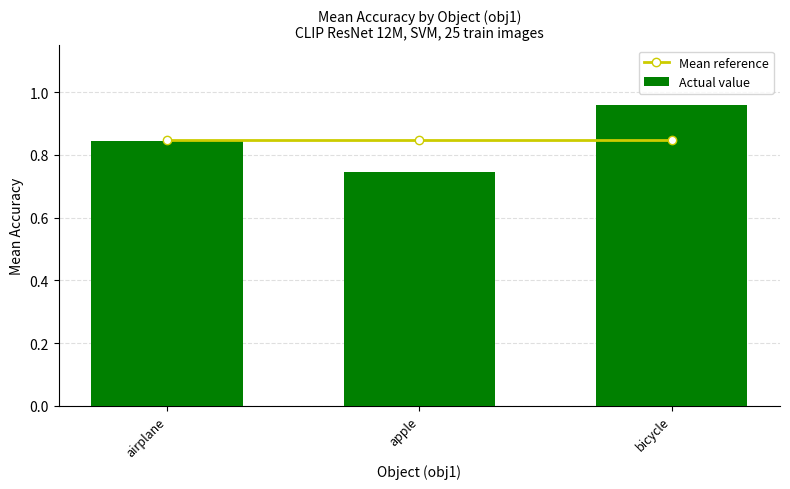

Reading right to left, list all the values displayed in this chart.

Mean reference: 0.8	0.8	0.8
Actual value: 1.0	0.7	0.8